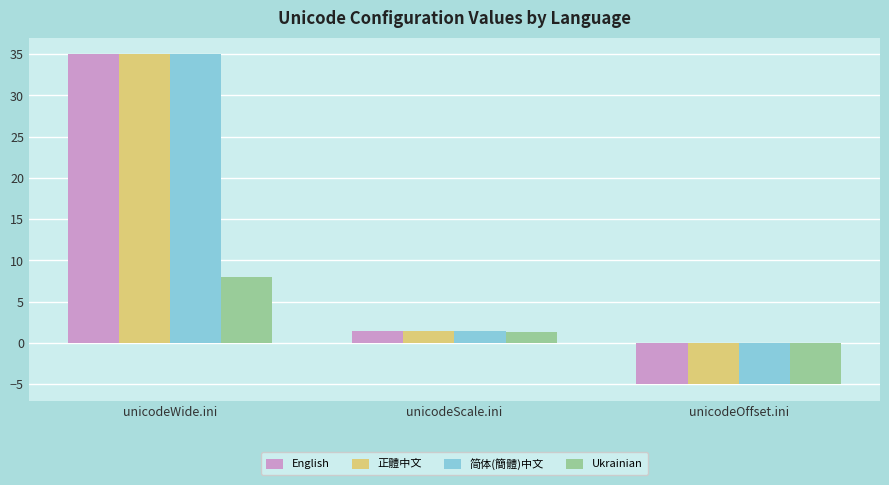

List the labels in order of 简体(簡體)中文 value, largest first.

unicodeWide.ini, unicodeScale.ini, unicodeOffset.ini